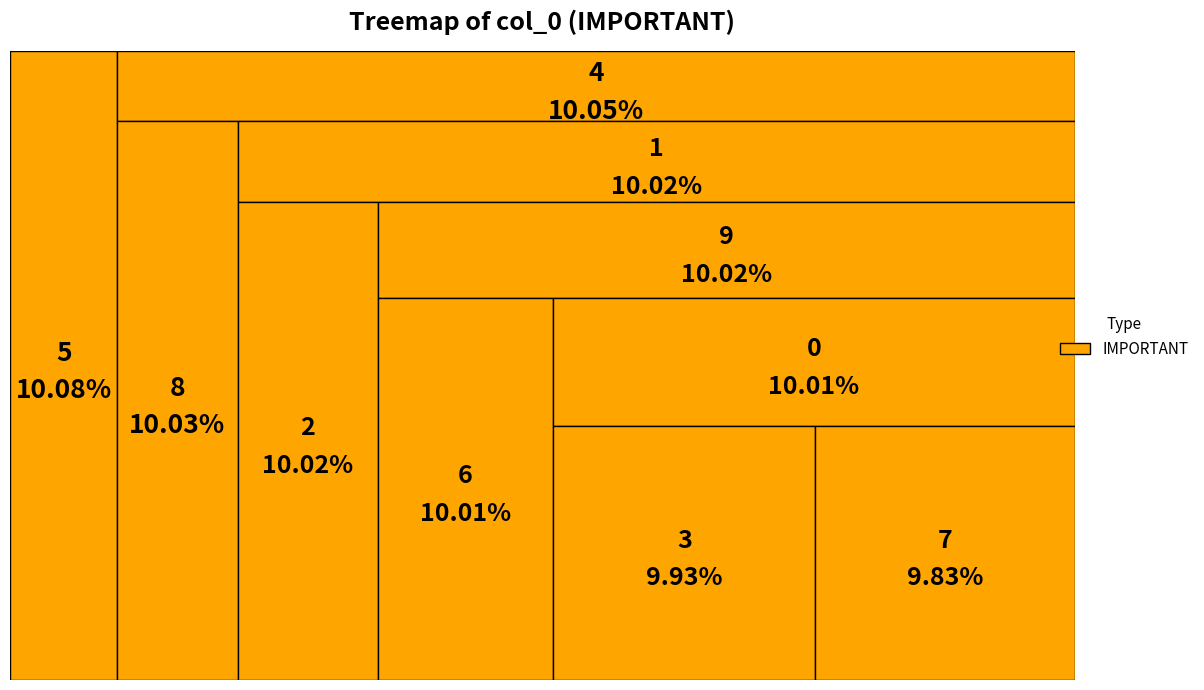

What portion of the pie excludes 1?

90.0%